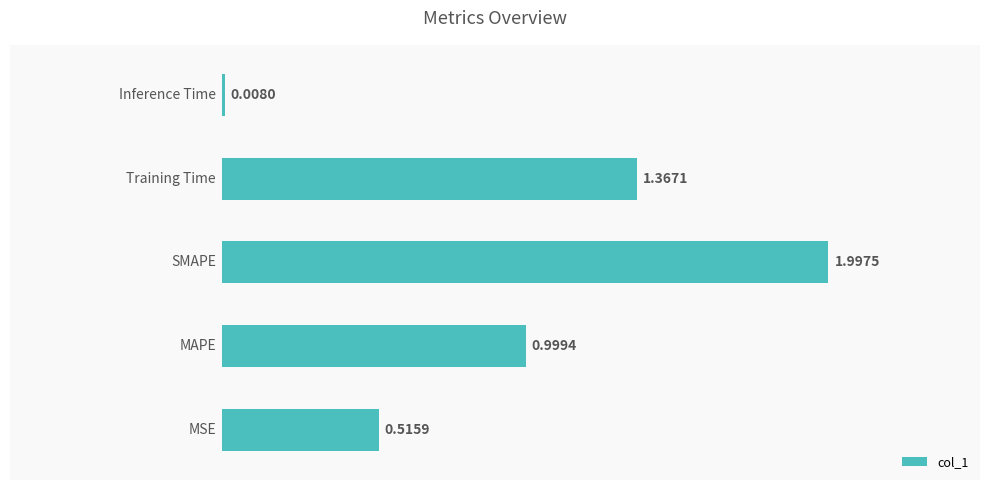

What is the sum of all values?

4.9